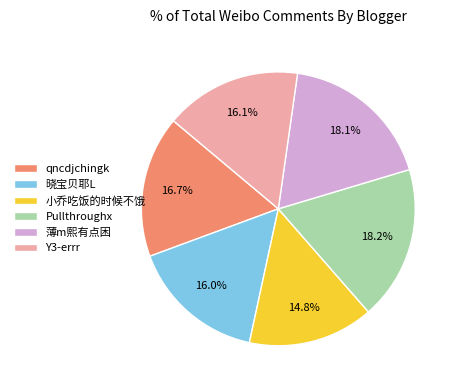

True or false: 晓宝贝耶L accounts for 16% of the total.

True